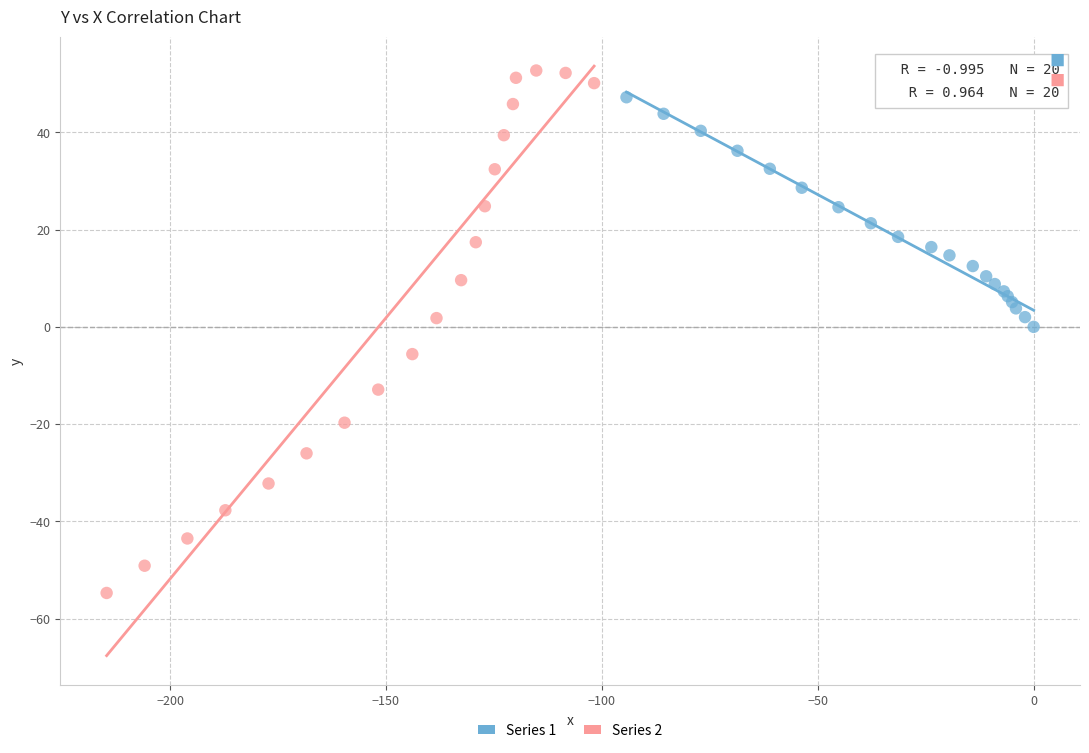

Which series reaches the minimum Y coordinate?

Series 2